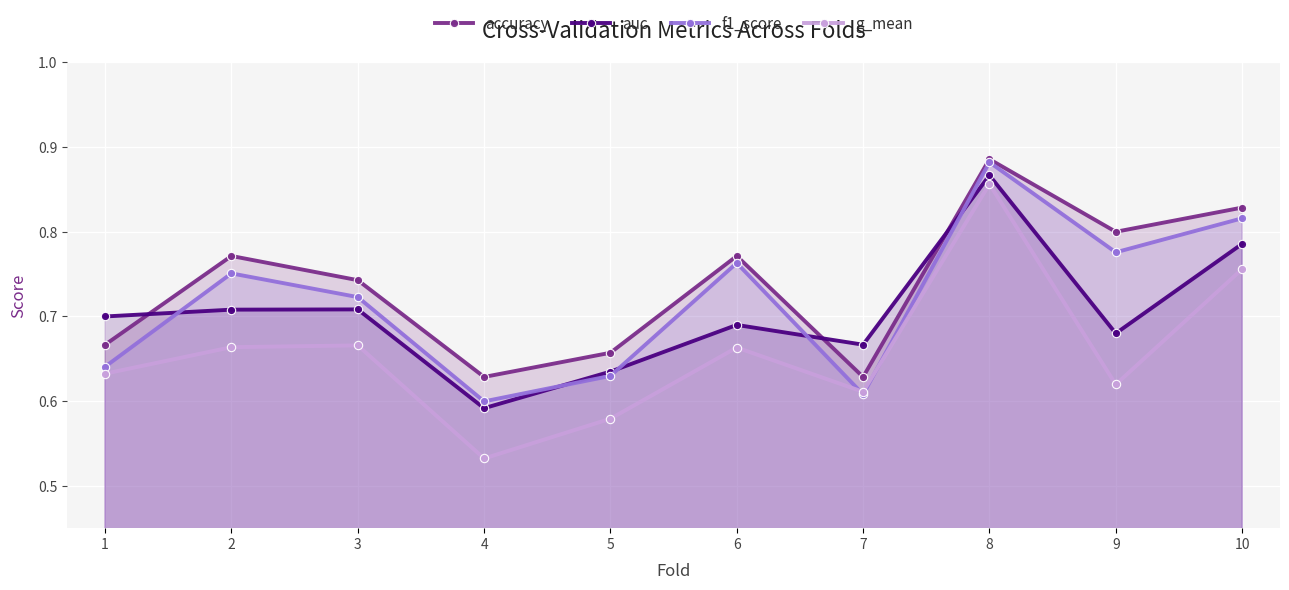

What is the difference between the highest and lowest values at 7?

0.1